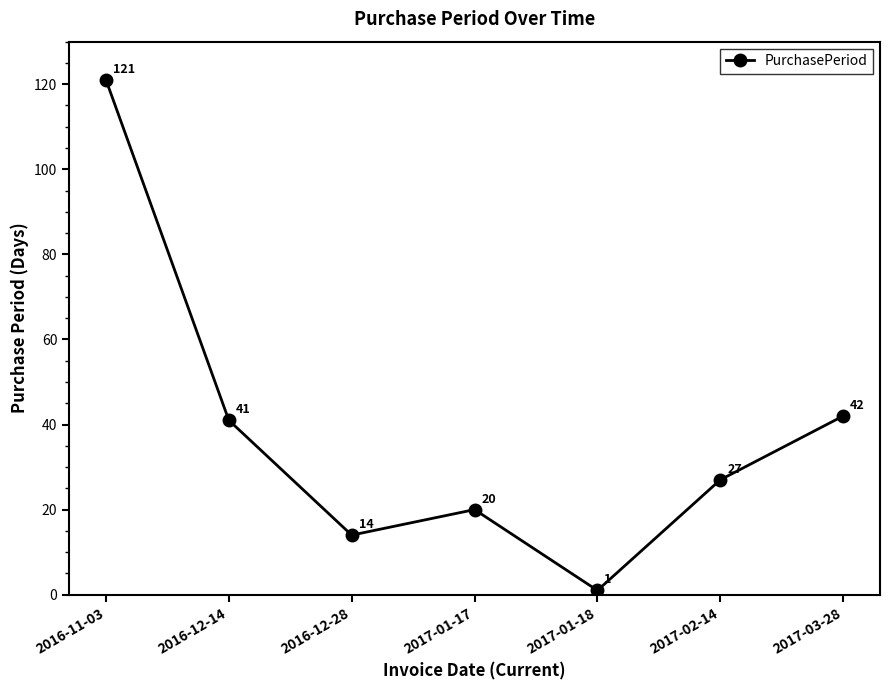

Reading left to right, what are all the values shown in this chart?

121	41	14	20	1	27	42